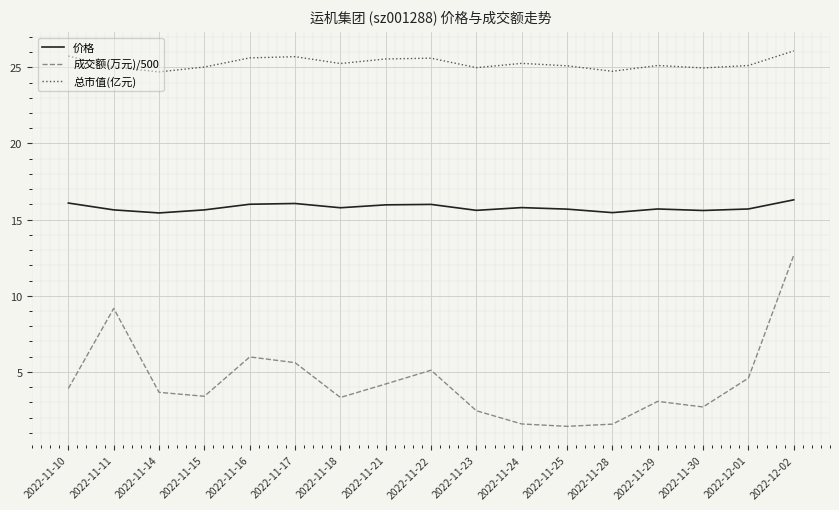

What position from the right is 2022-11-29?

4